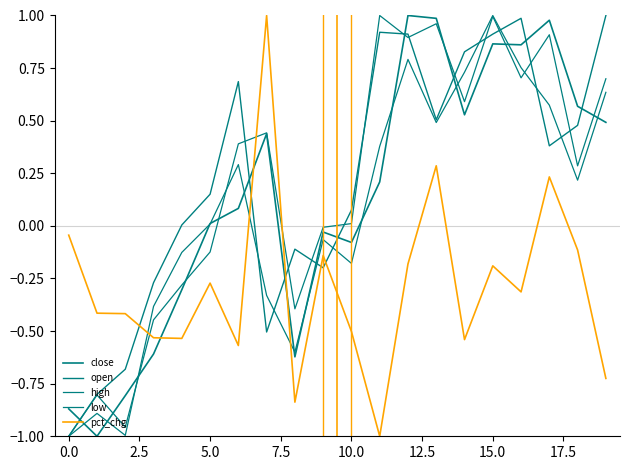

Is this an area chart (filled region under the line)?

No